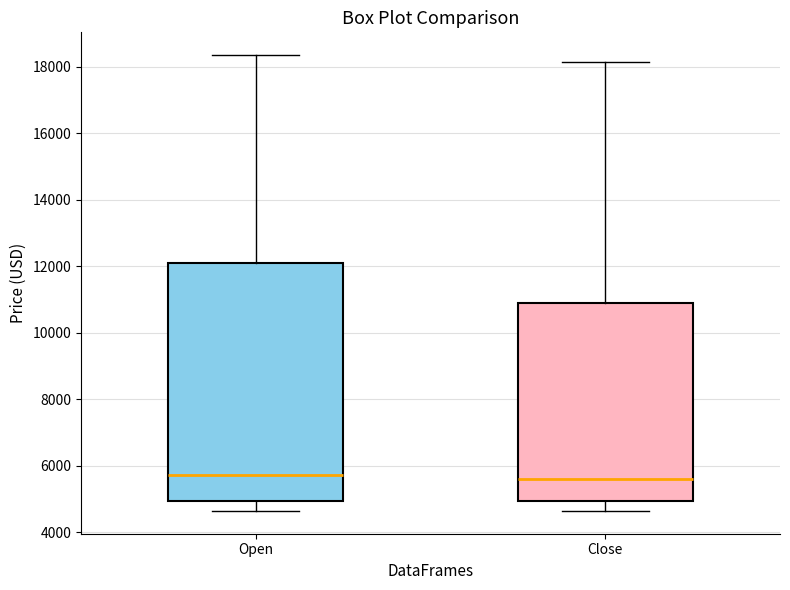

Reading left to right, read every box against the y-axis: the position of its median line, the range the box covers, and the ends of its whiskers. The values are not printed on the chart, so give them approximately, as read against the axis.

Open: median 5800, box 5000 to 12000, whiskers 4600 to 18400
Close: median 5600, box 5000 to 11000, whiskers 4600 to 18200